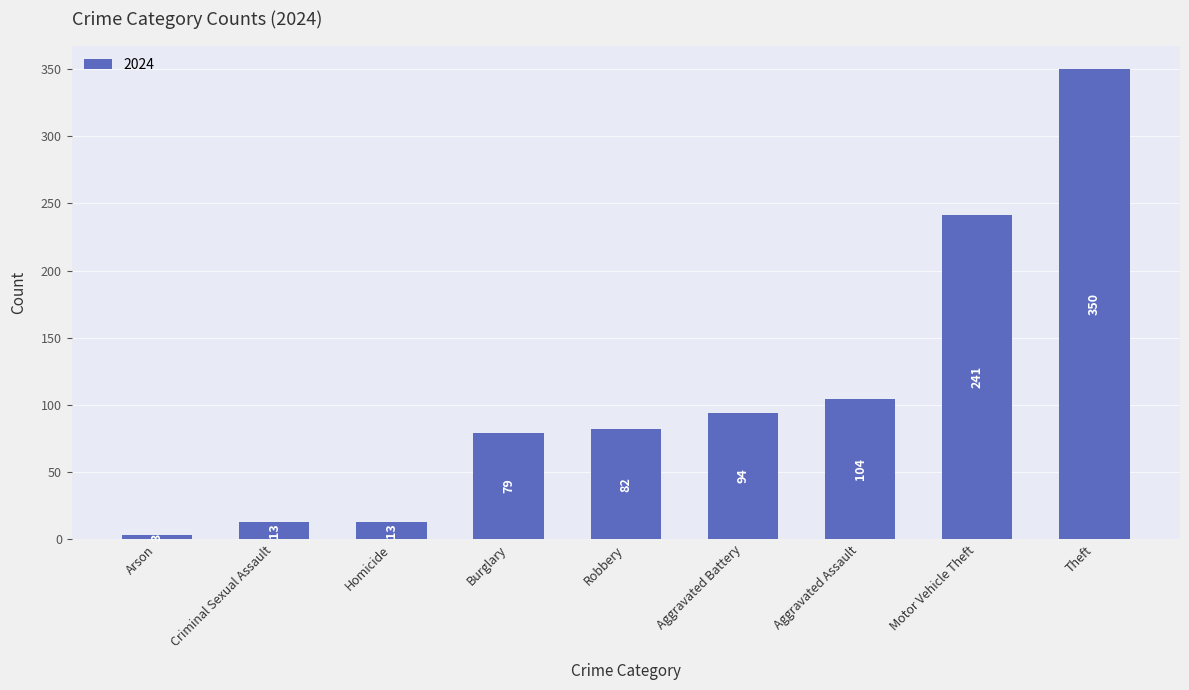

How many values are below 82?

4